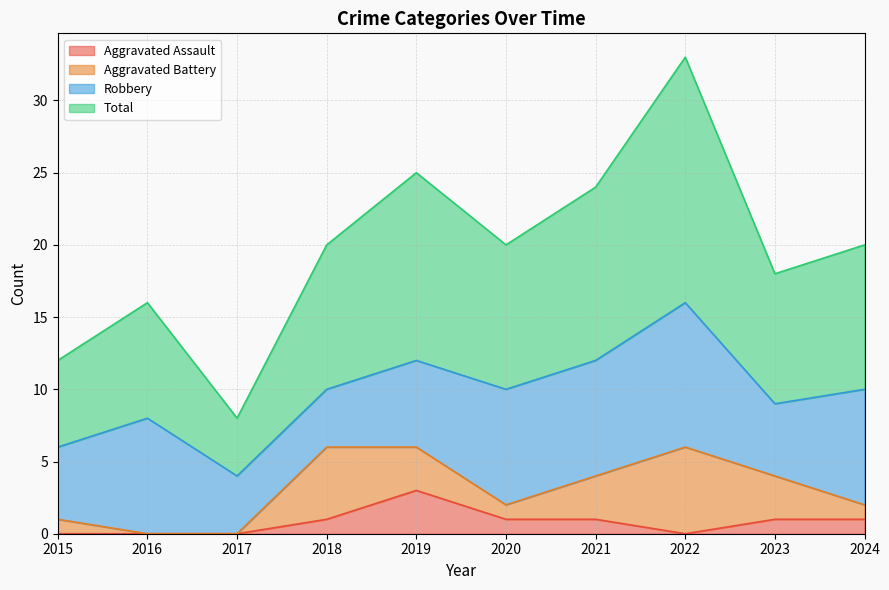

How many lines are shown in the chart?

4